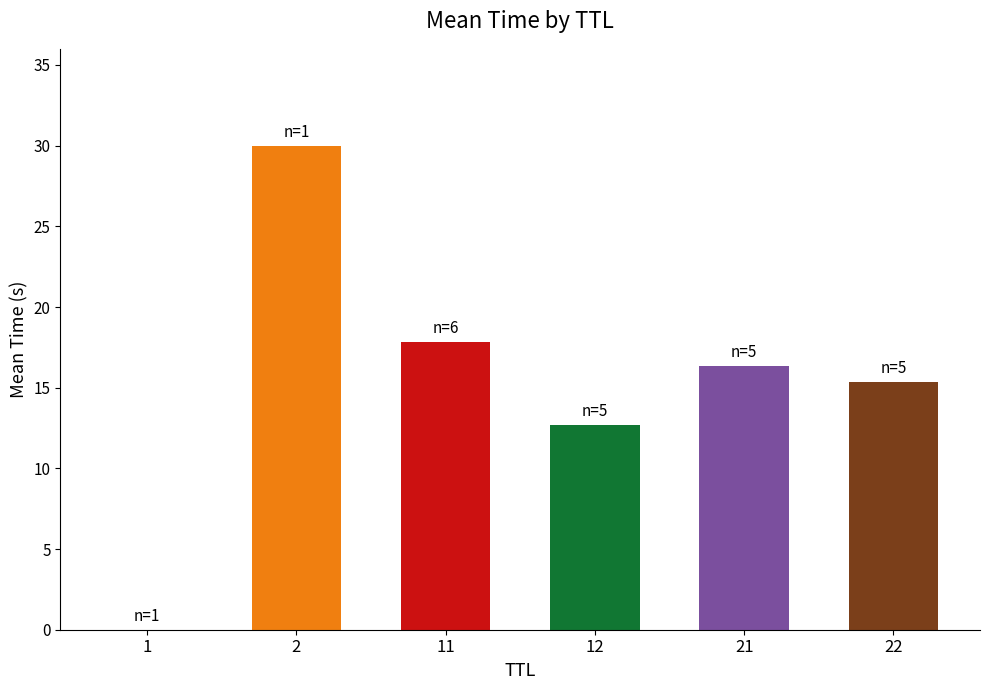

What is the sum of all values?

92.3